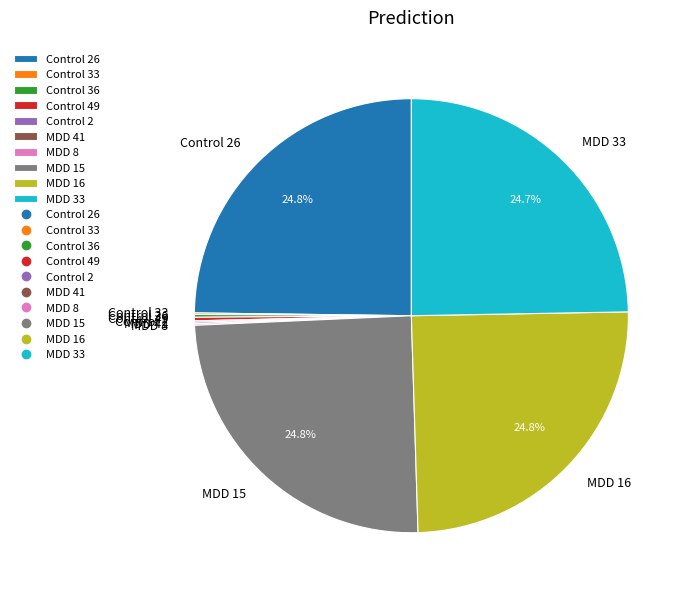

How much of the chart is everything except MDD 16?

75.2%